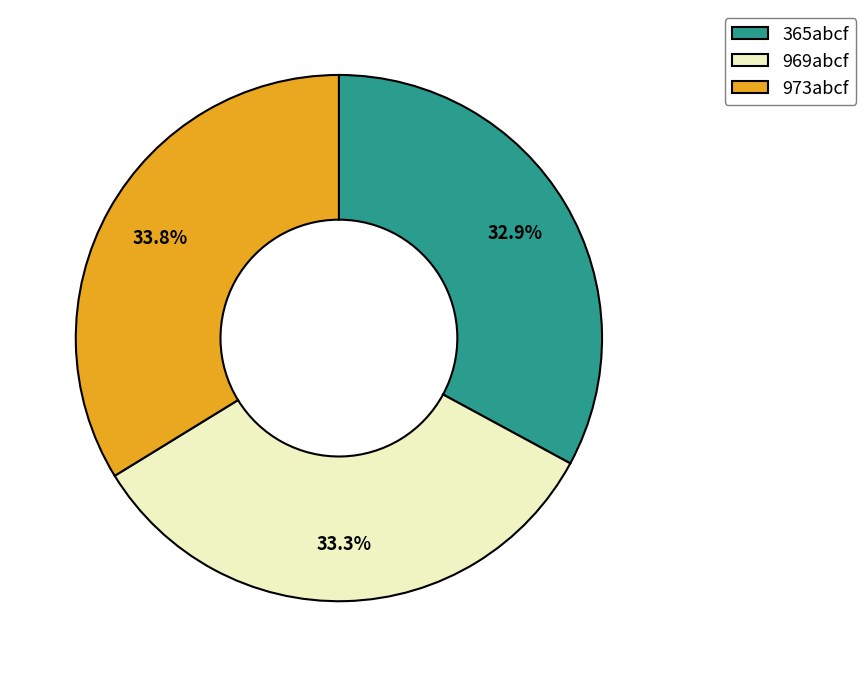

Count the number of slices in the pie.

3